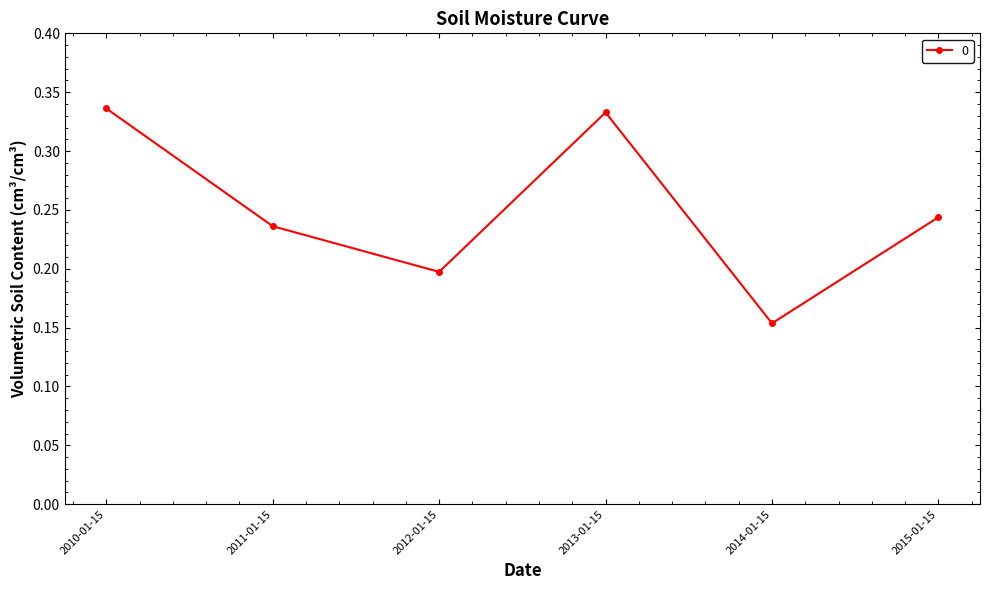

List the labels in order of value, smallest first.

2014-01-15, 2012-01-15, 2011-01-15, 2015-01-15, 2013-01-15, 2010-01-15